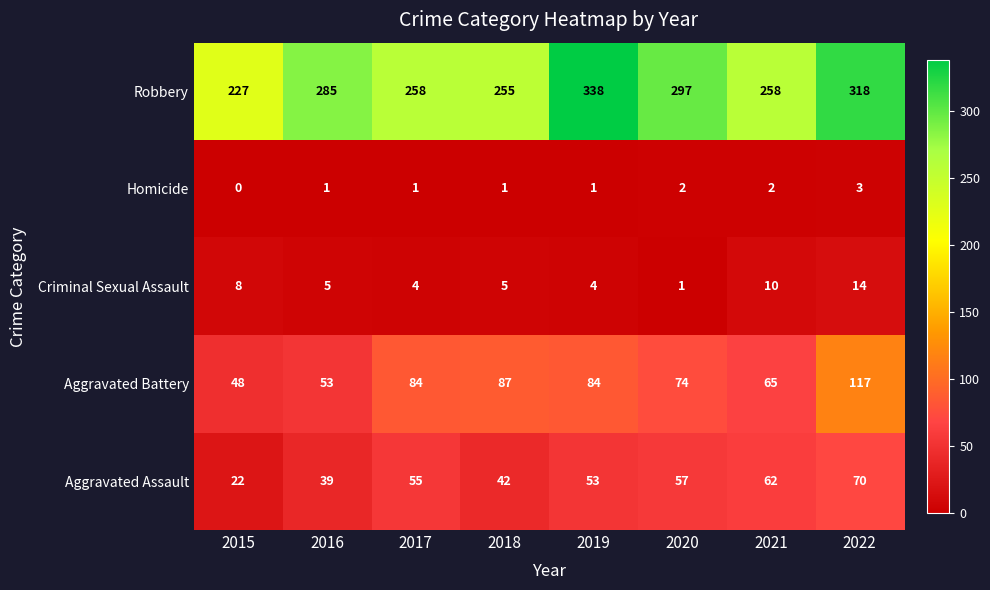

Which series has the widest spread of values?

Robbery